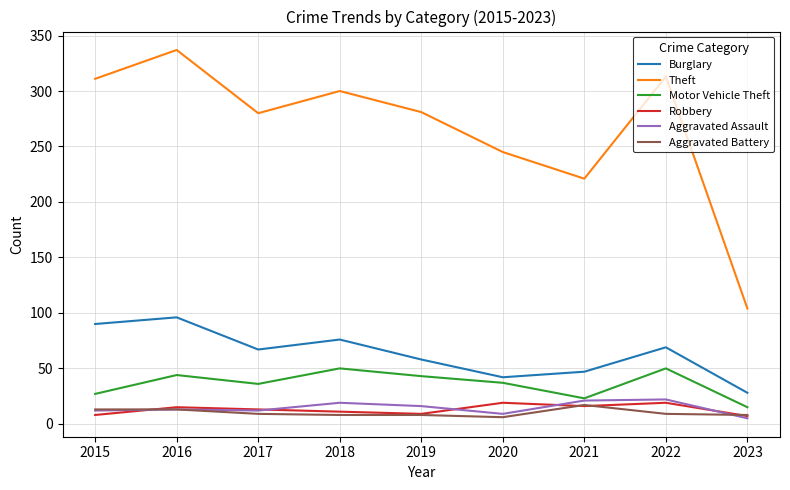

At which label does Motor Vehicle Theft reach its minimum?

2023